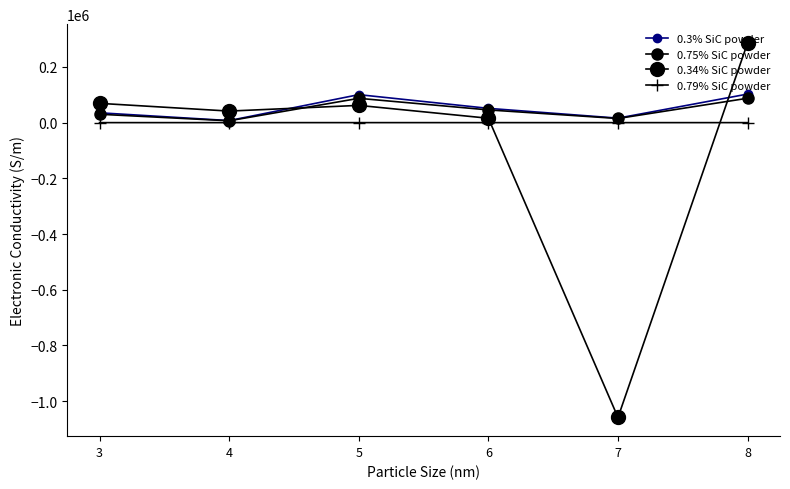

At how many categories does at least one series exceed 104129?

1